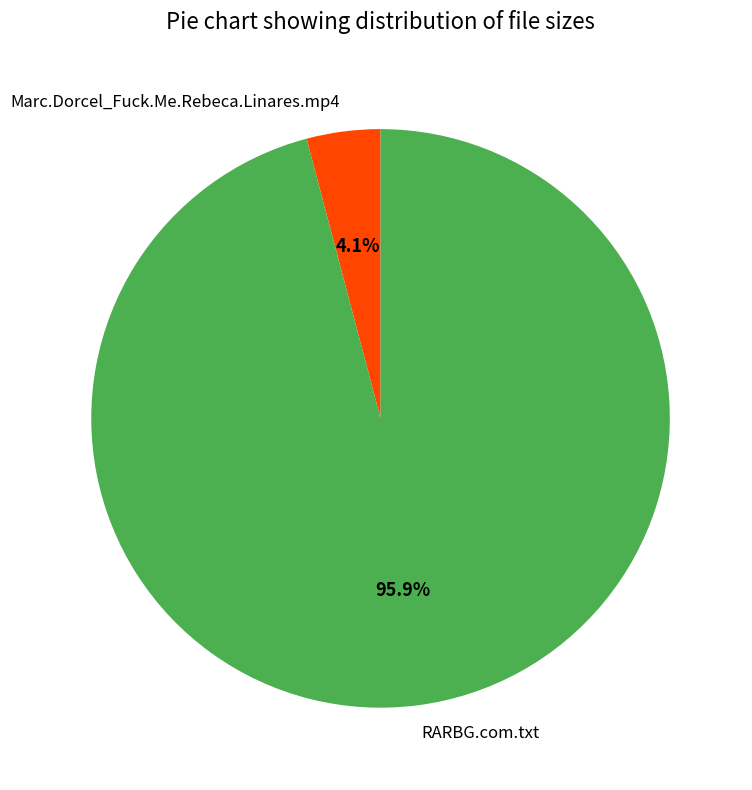

Between RARBG.com.txt and Marc.Dorcel_Fuck.Me.Rebeca.Linares.mp4, which is larger?

RARBG.com.txt